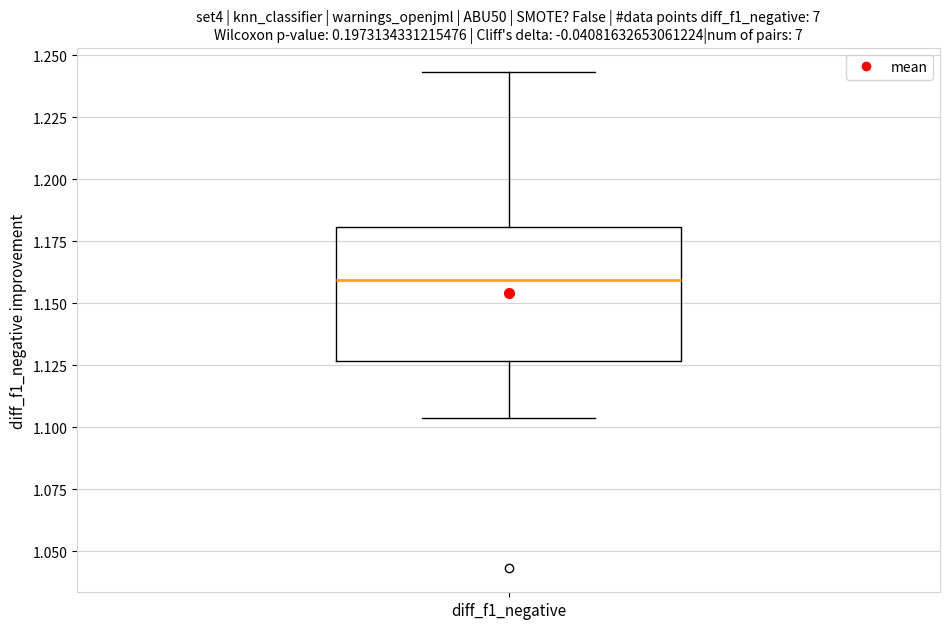

Where does the upper whisker of the box for diff_f1_negative end on the y-axis? The values are not printed on the chart, so give them approximately, as read against the axis.

1.245